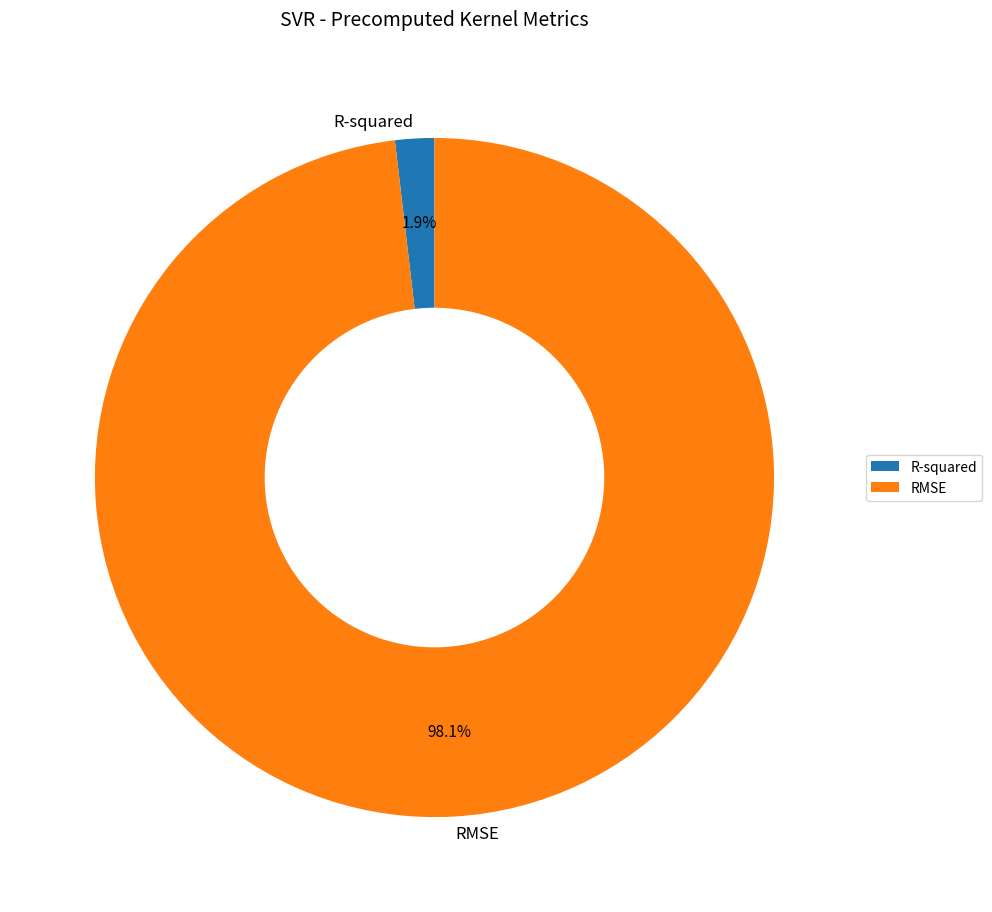

To the nearest percent, what is the difference between the RMSE and R-squared slice percentages?

96%